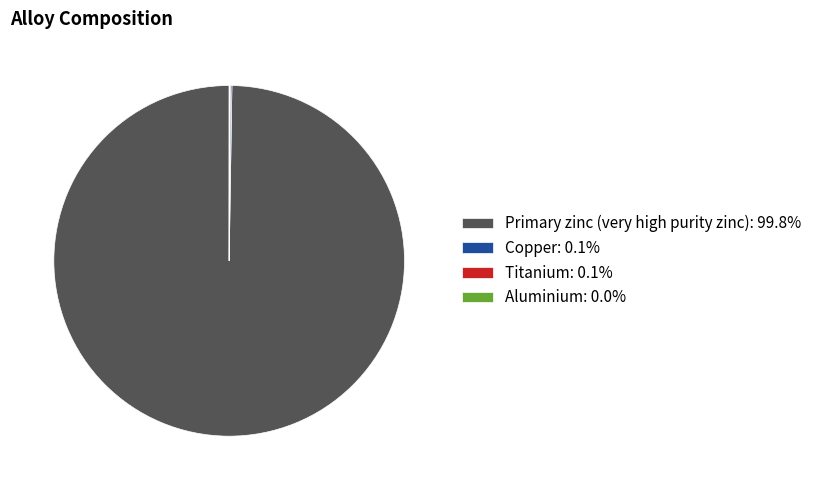

Is there any slice that represents more than half of the pie?

Yes